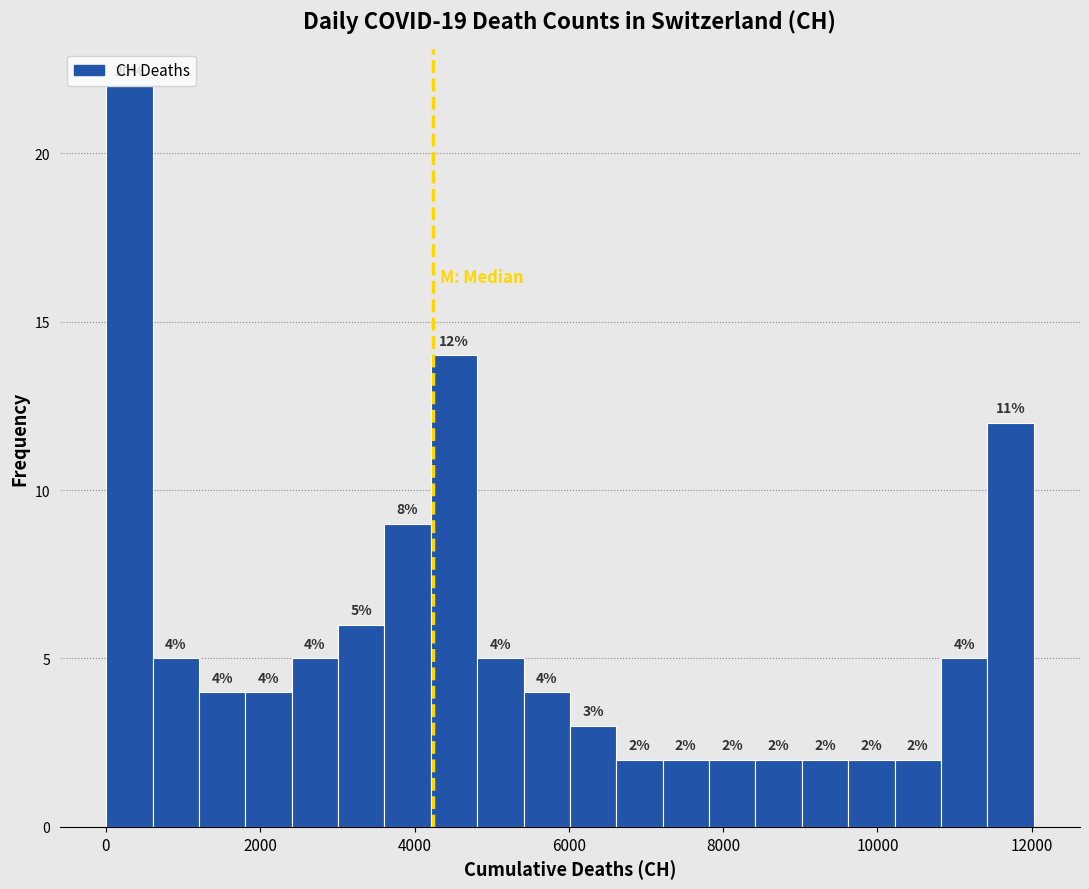

Around what value on the x-axis is the tallest bar? Give the approximate position of its centre, as read against the axis.

400